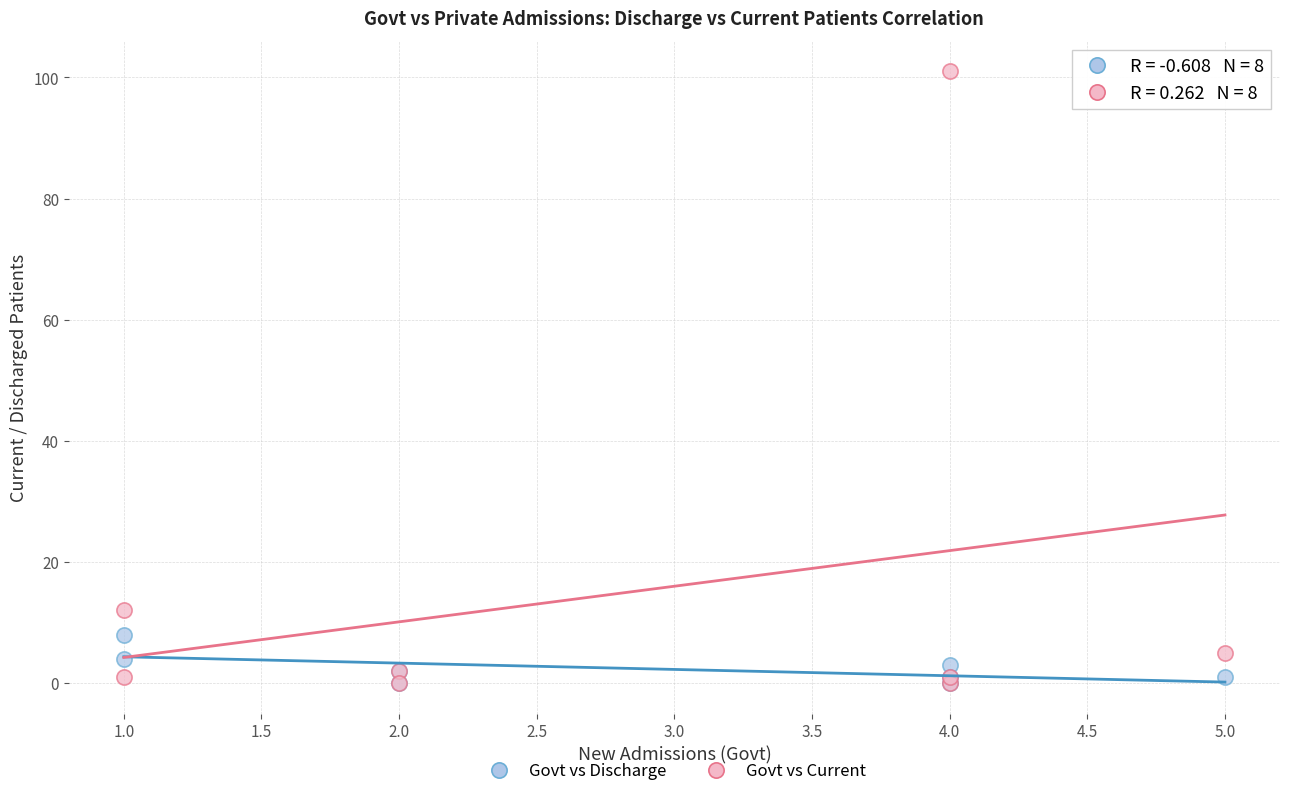

Across all series, what Y value is closest to 50?

12